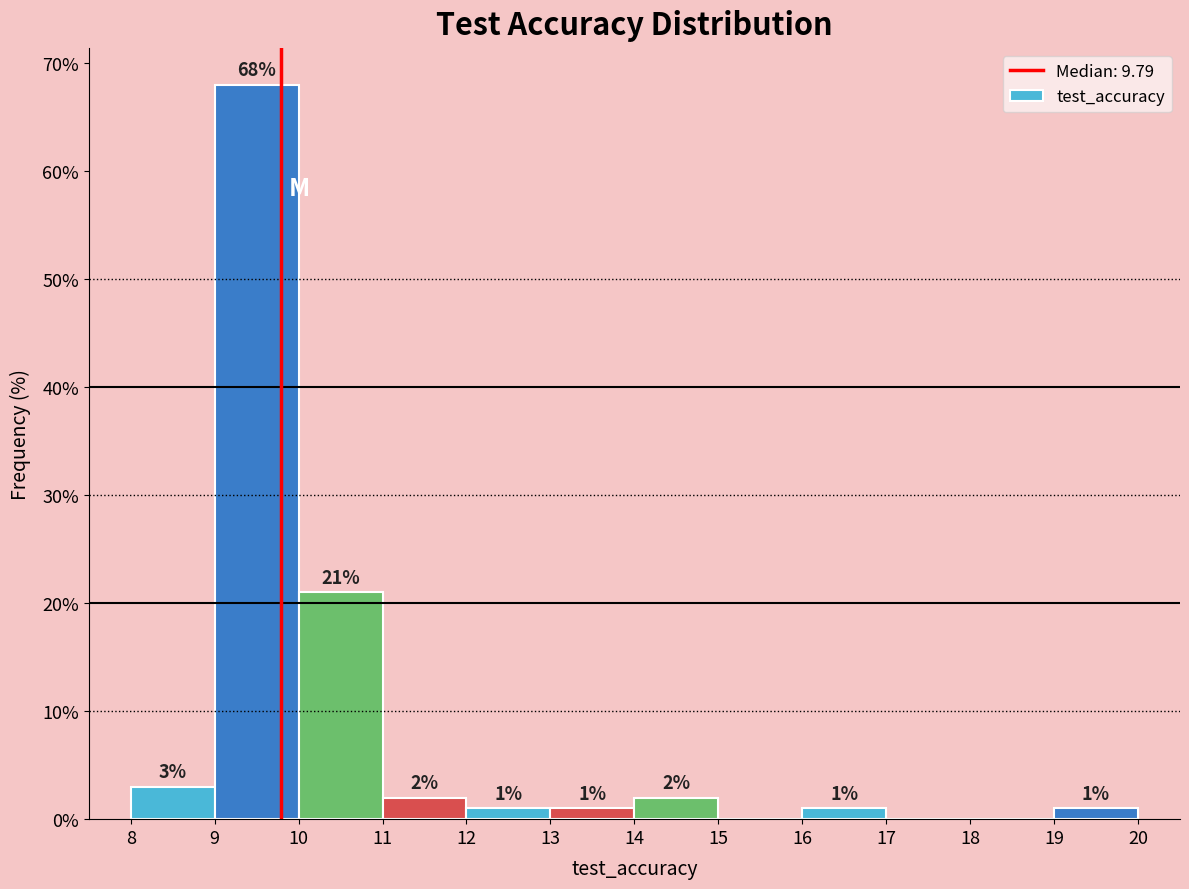

Over which range of the x-axis is the bar tallest?

9 to 10